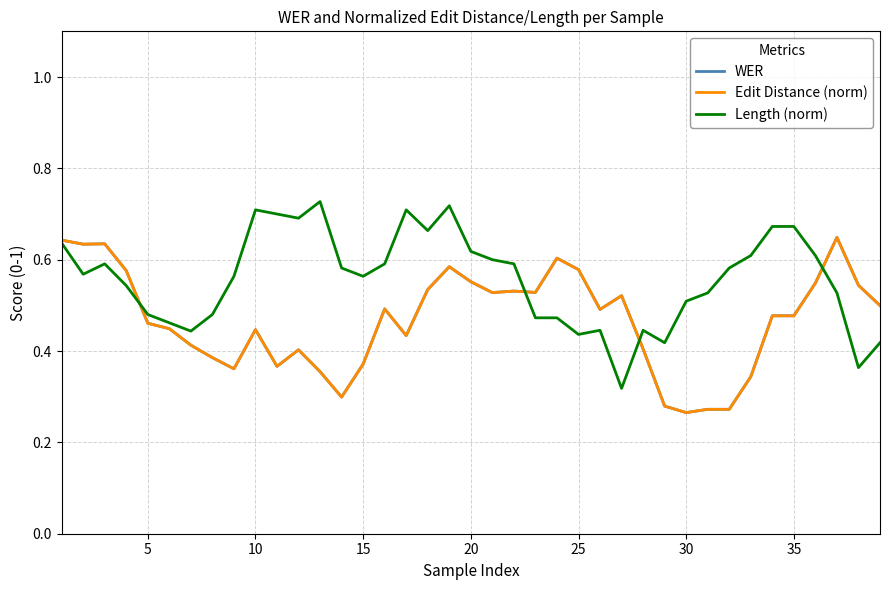

What is the difference between the maximum and minimum values in the WER series?

0.4